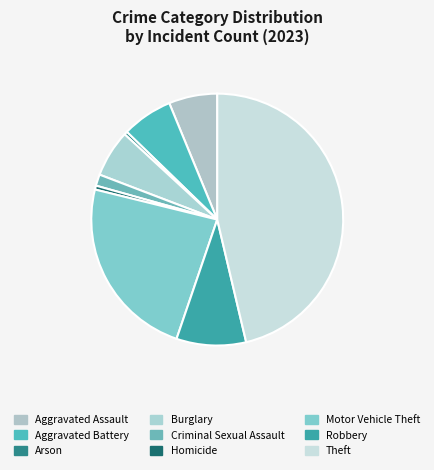

Which slice is the smallest?

Arson